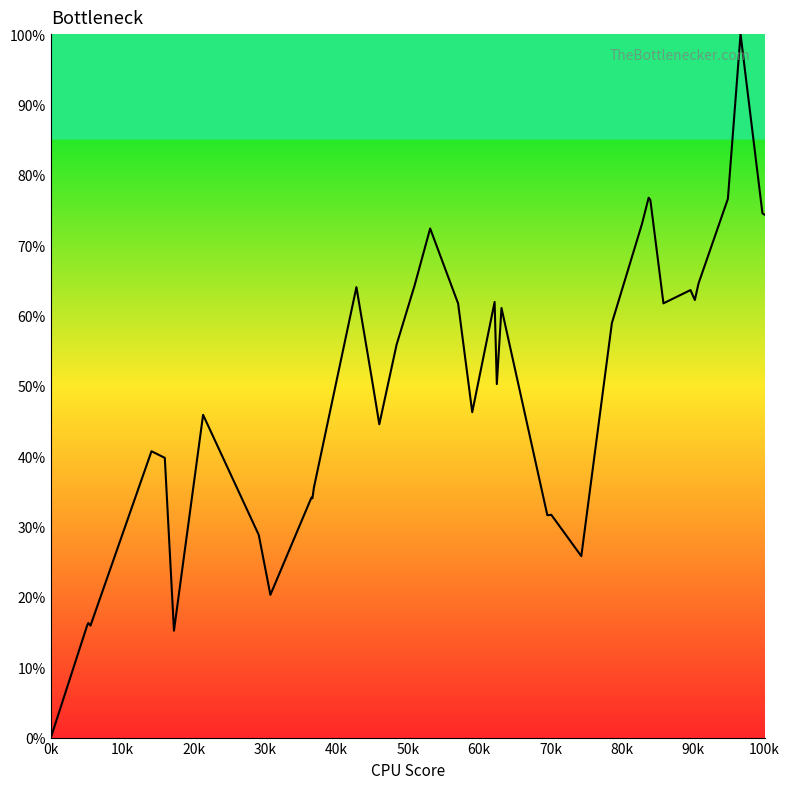

What is the difference between the maximum and minimum values?

100.0